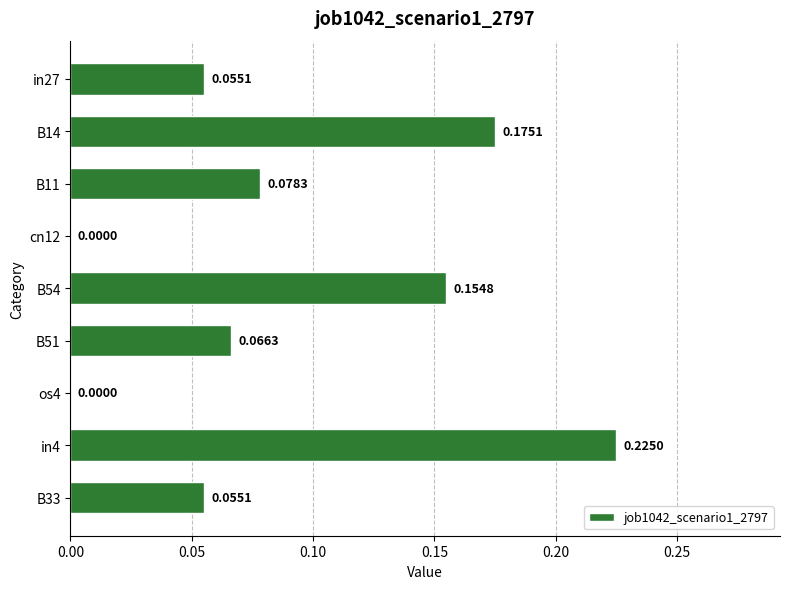

What is the sum of the values at in4 and B51?

0.3